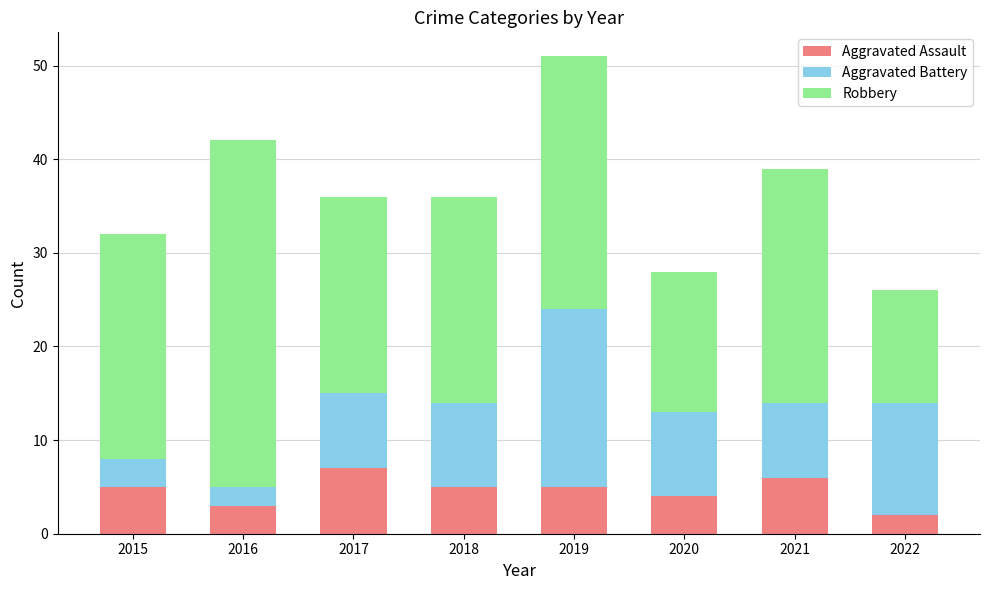

What is the highest value of the Aggravated Assault series?

7